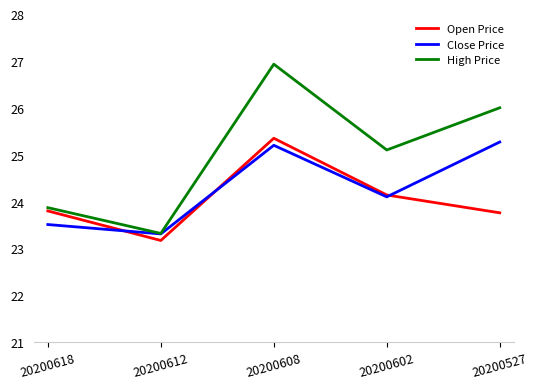

At which category does Open Price reach its first local valley?

20200612